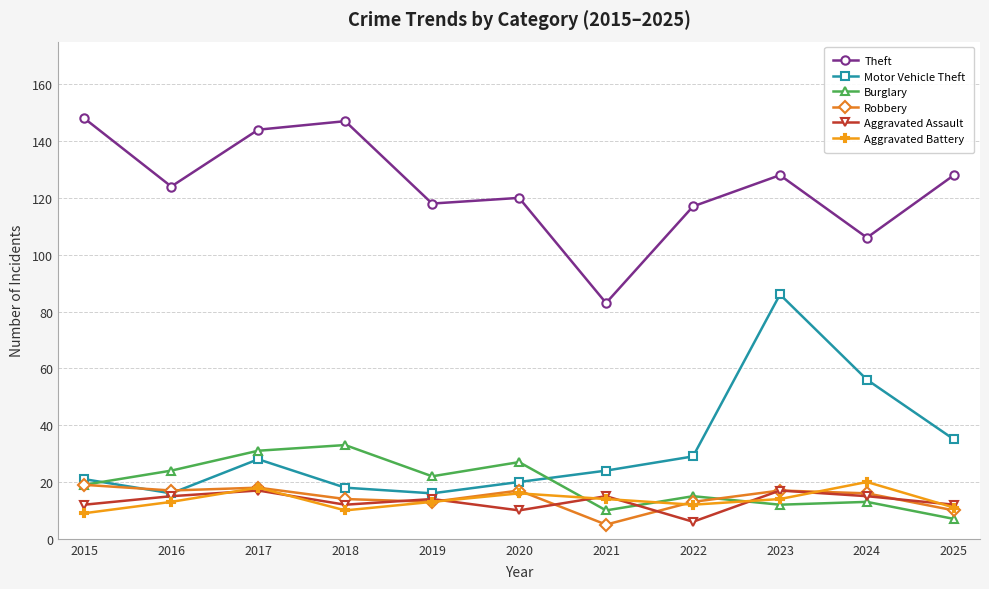

The value of Robbery at 2016 is 17. True or false?

True